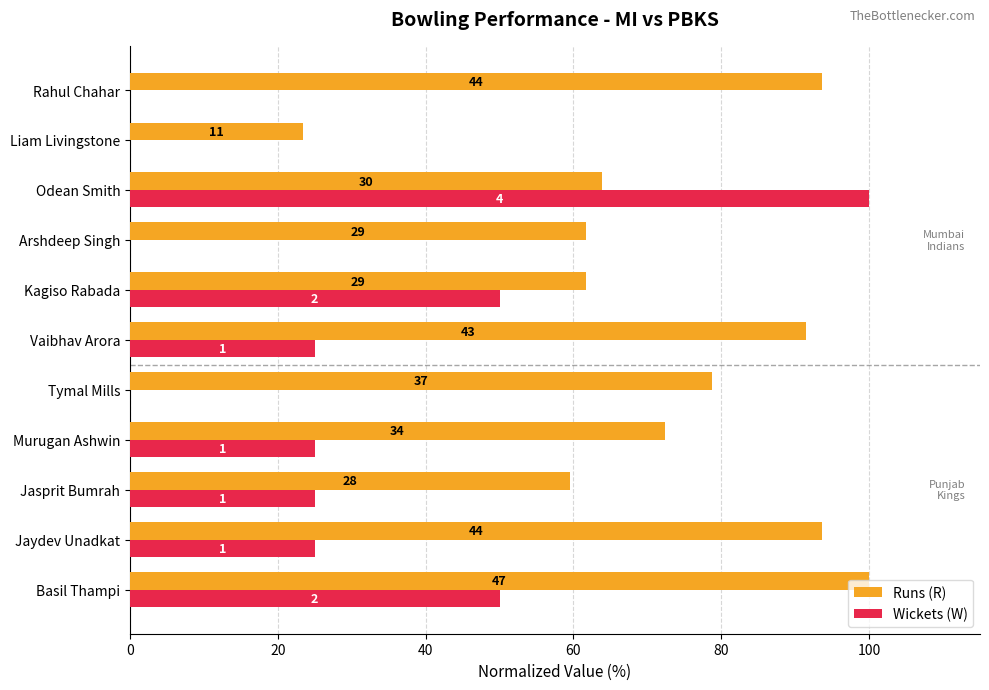

Which series has the largest total across all categories?

Runs (R)